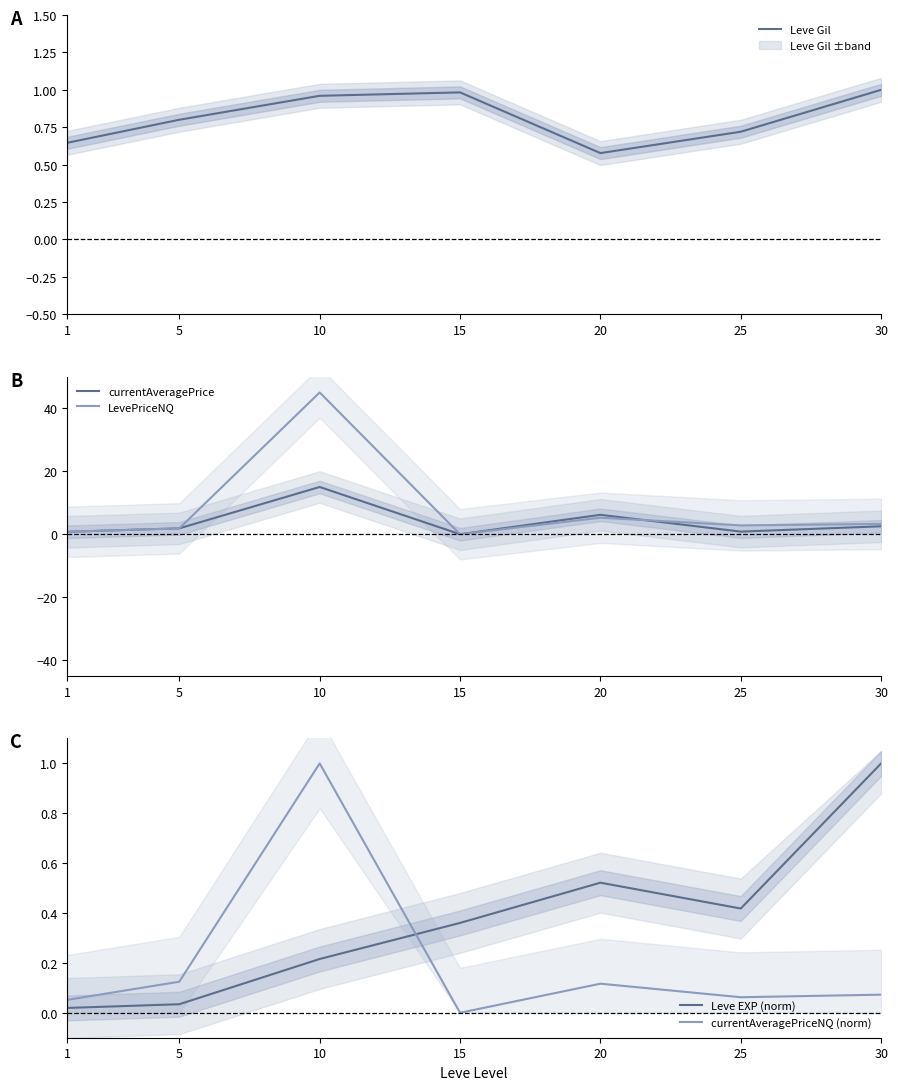

What value does the Leve EXP (norm) series have at 20?

0.5